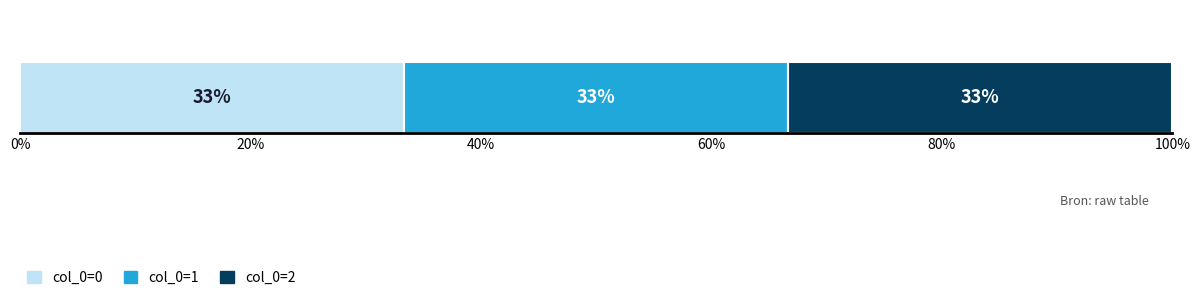

The chart shows a value of 0 at article_source_1. True or false?

False